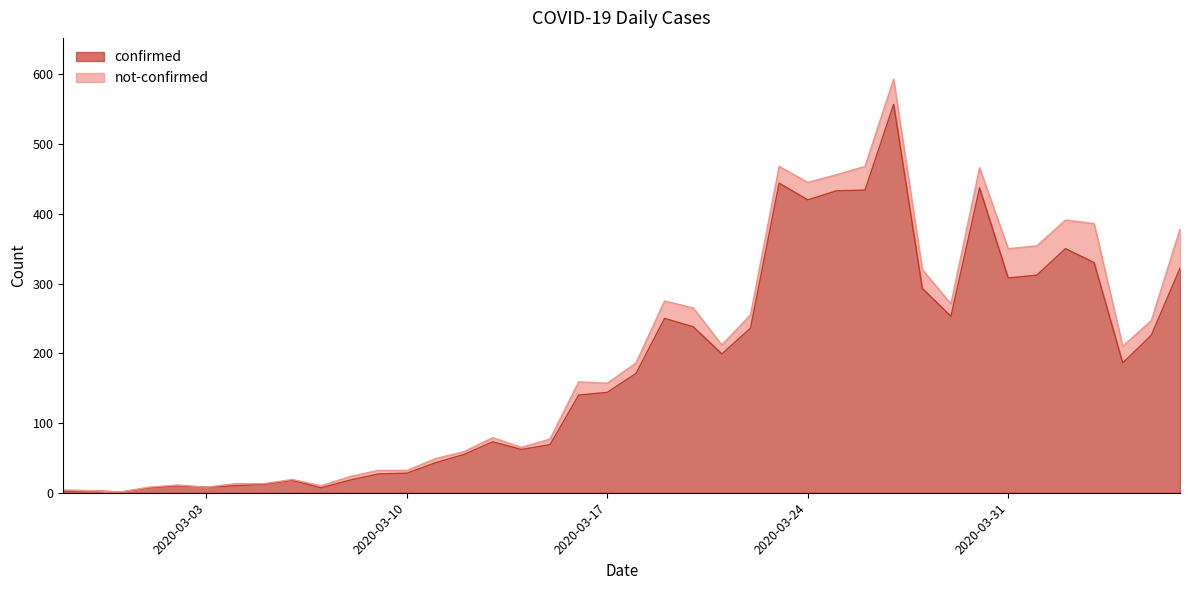

At which category does the chart reach its minimum across all series?

2020-02-29